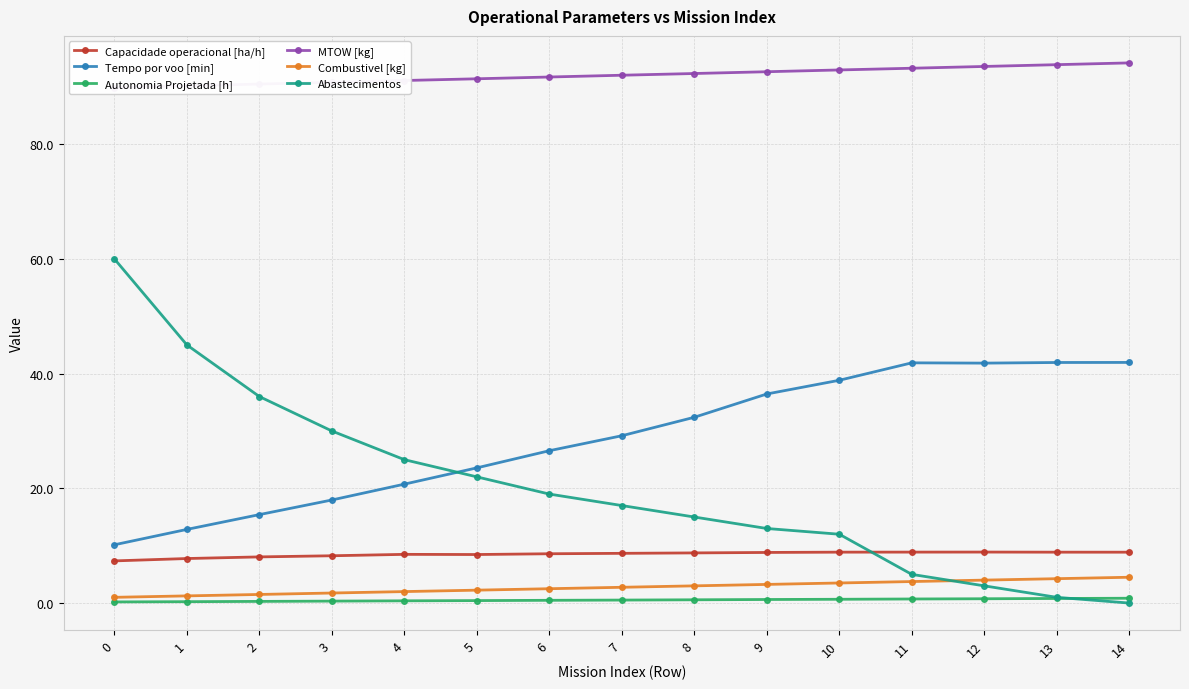

How many data points in Tempo por voo [min] are less than 29?

7